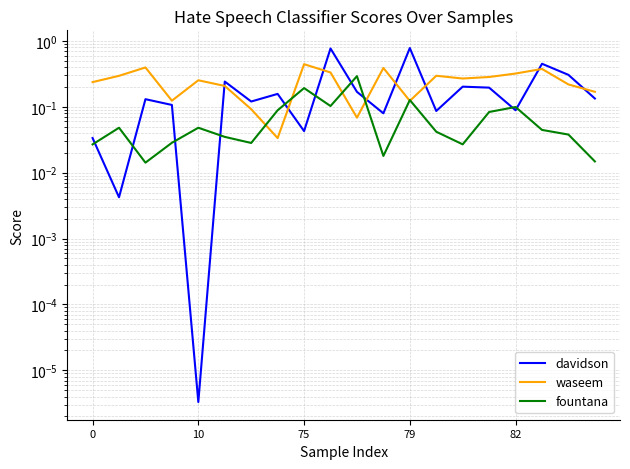

List the series in order of their overall mean, lowest first.

fountana, davidson, waseem